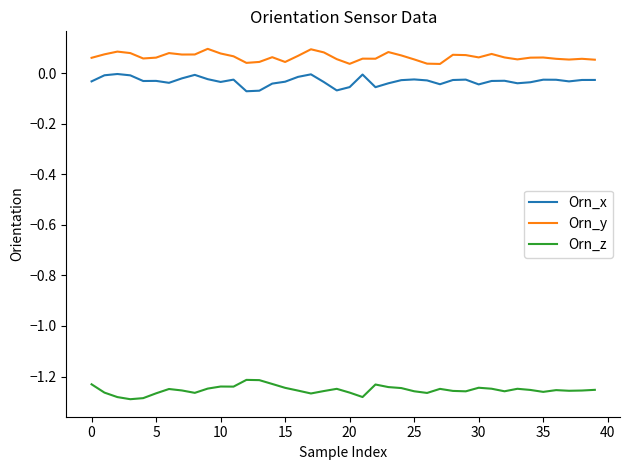

True or false: Orn_z and Orn_y intersect in this chart.

False